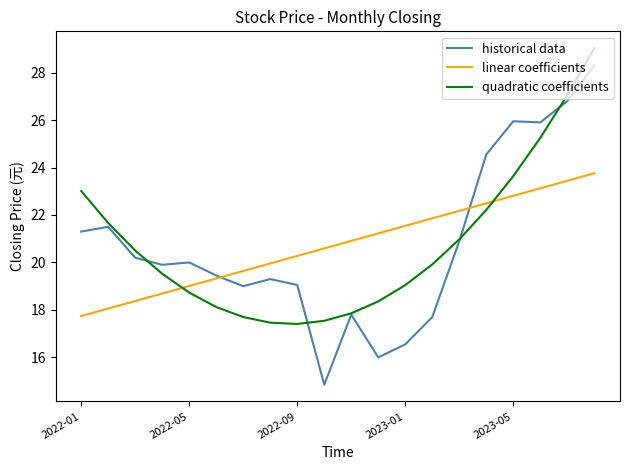

At how many categories does at least one series exceed 17?

20